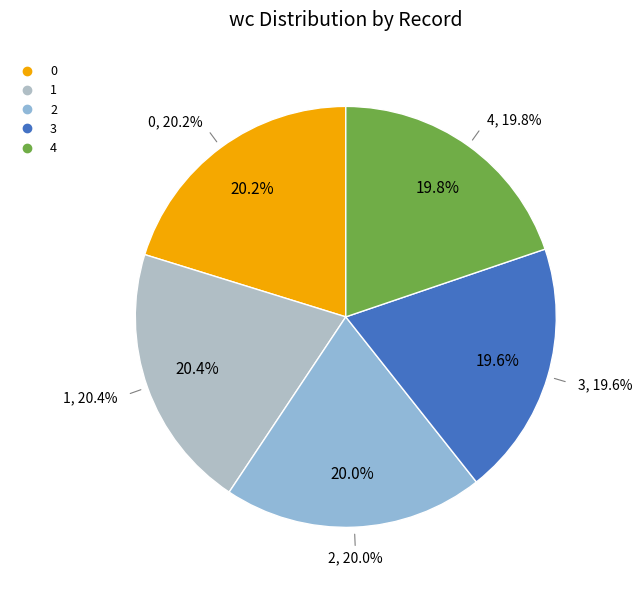

To the nearest percent, what is the average slice percentage?

20%